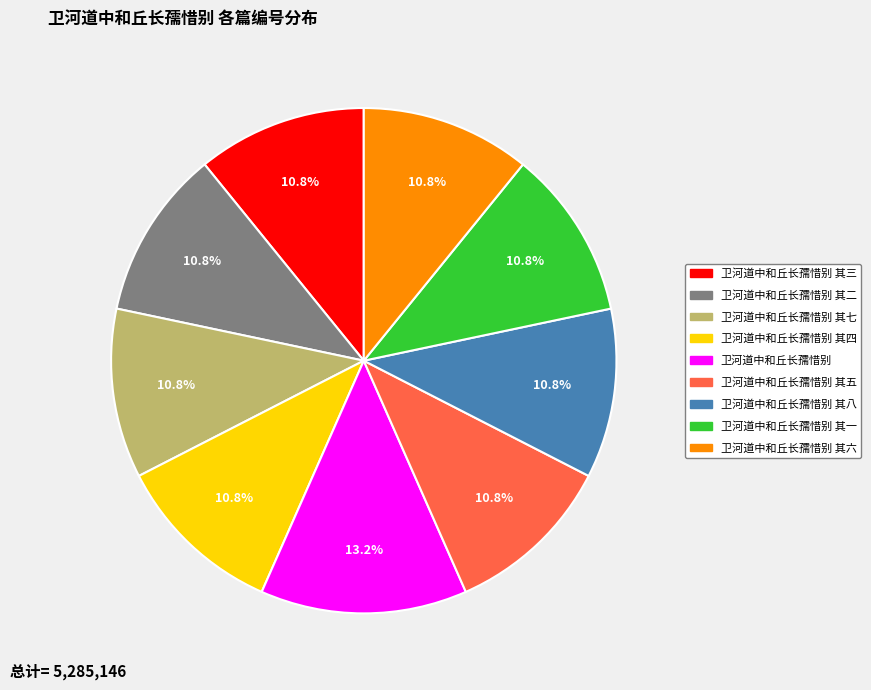

Does any single category account for the majority?

No